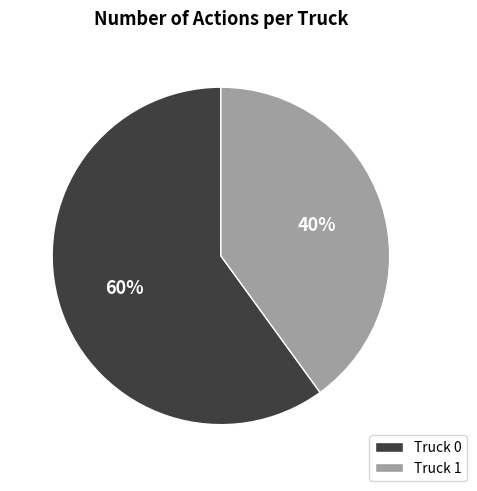

Count the number of slices in the pie.

2